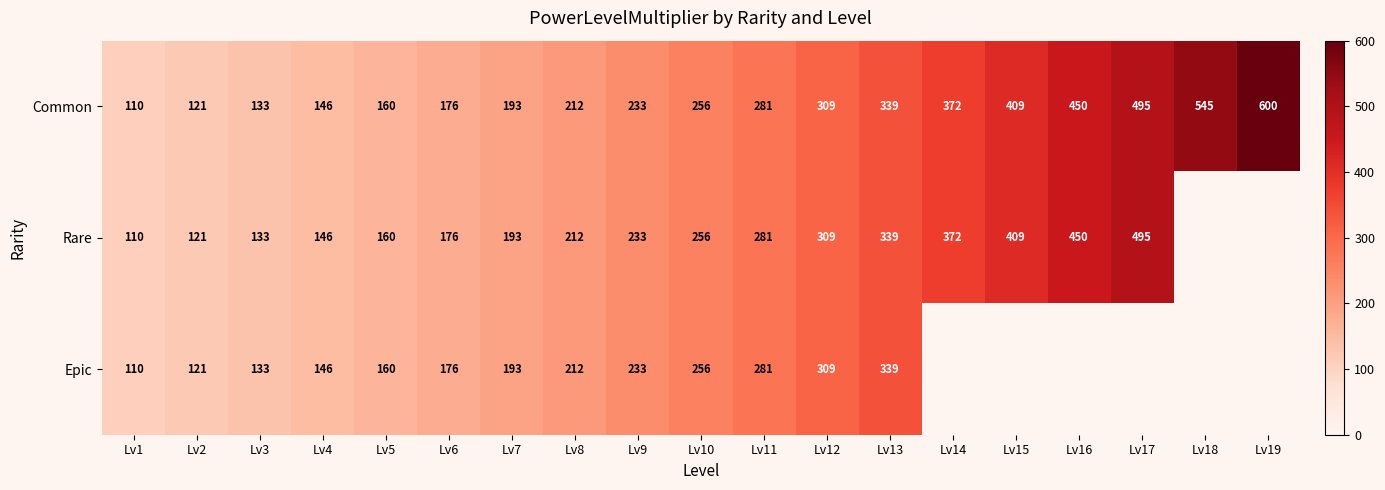

What is the average value of the Common series?

292